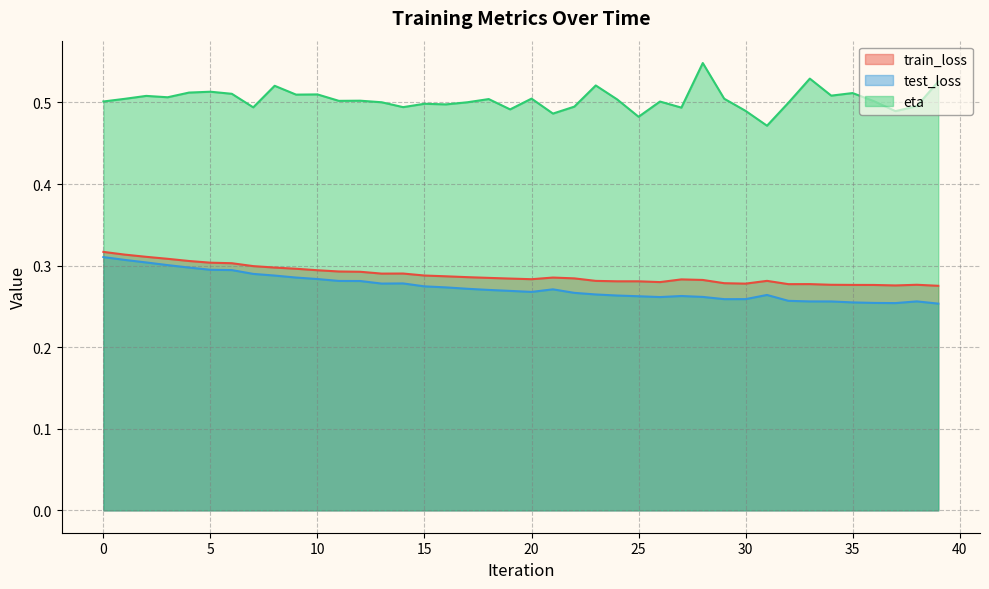

Rank the series by their maximum value, from lowest to highest.

test_loss, train_loss, eta